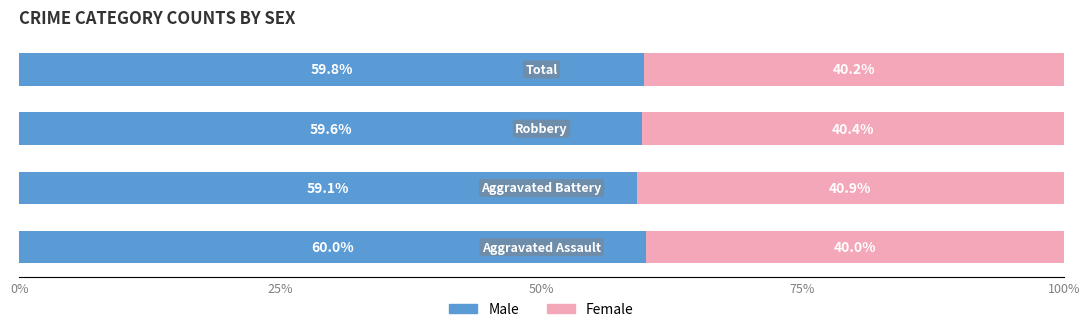

Count the Male values in the range 59 to 60.

4